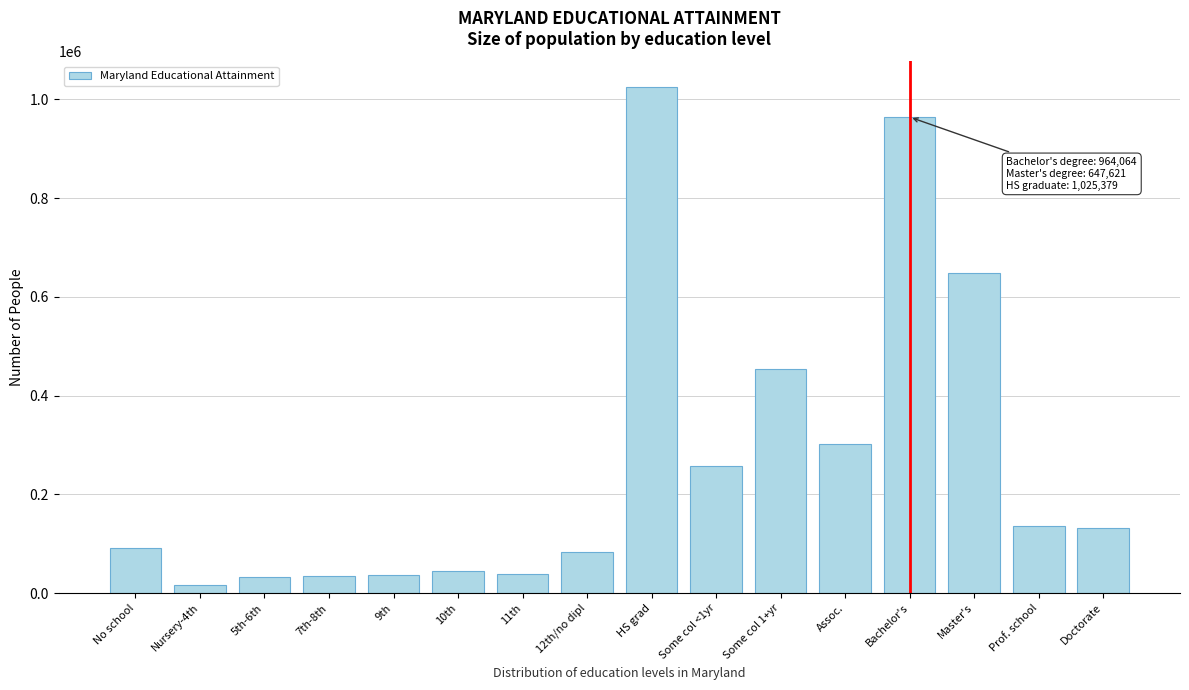

What is the label of the 1st bar from the right?

Doctorate